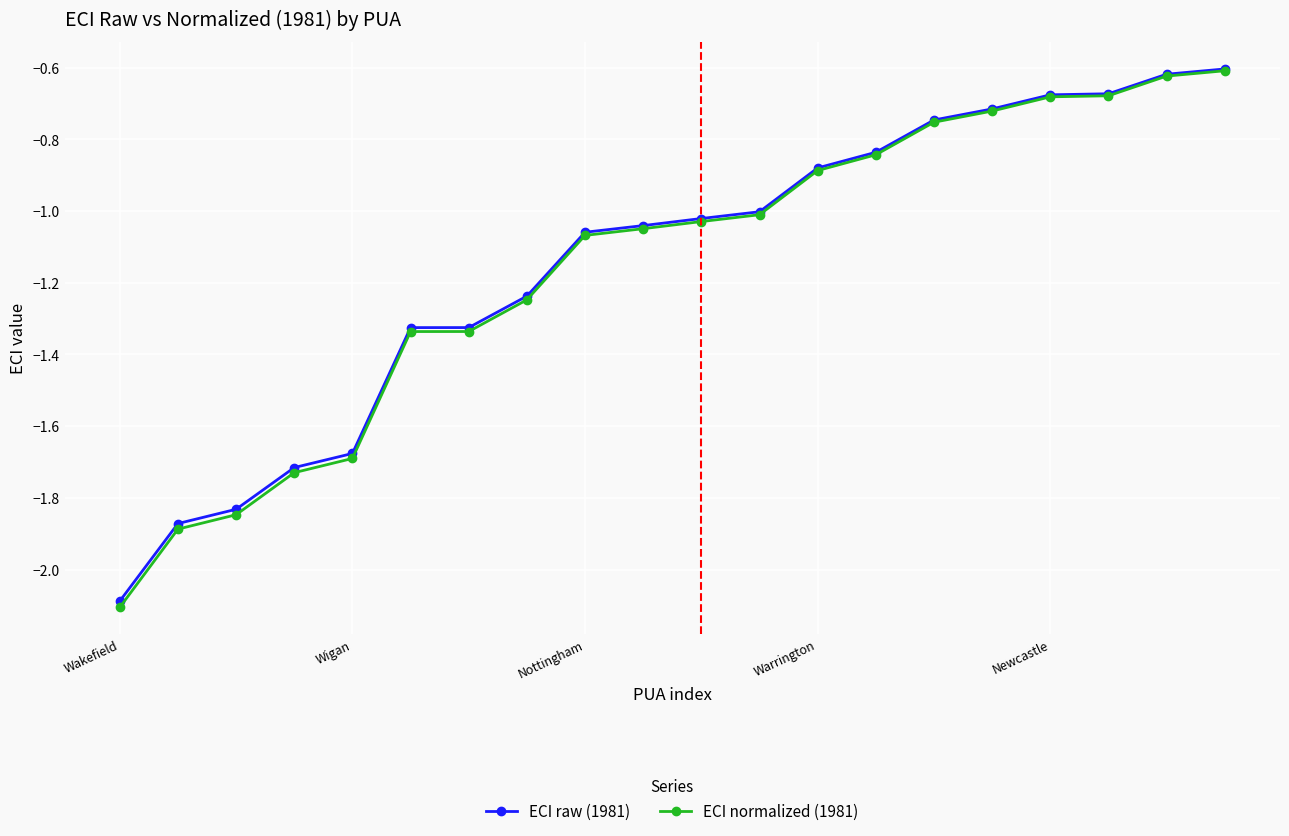

What is the smallest value displayed?

-2.1